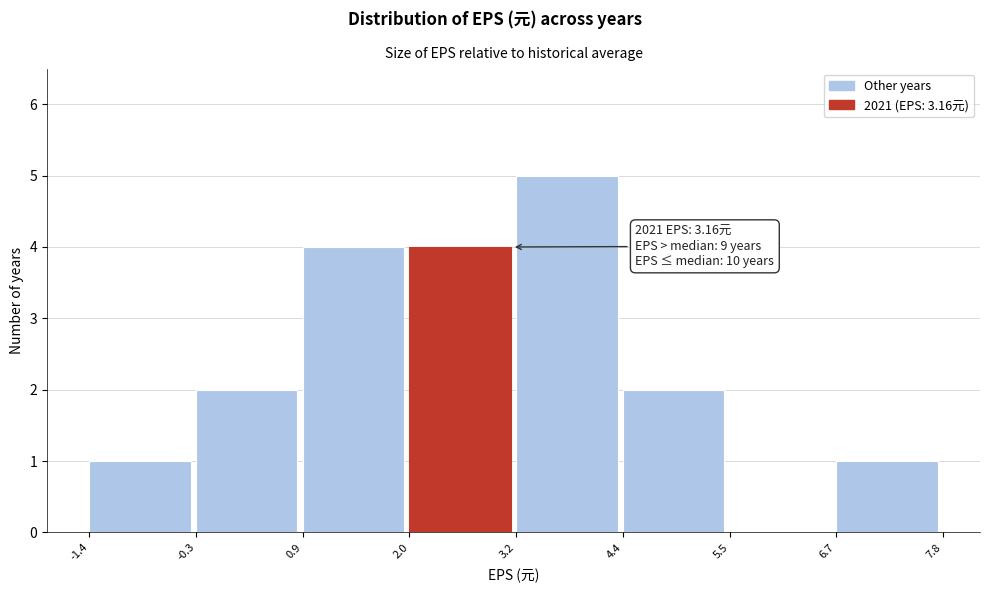

Which range on the x-axis has the tallest bar?

3.2 to 4.4